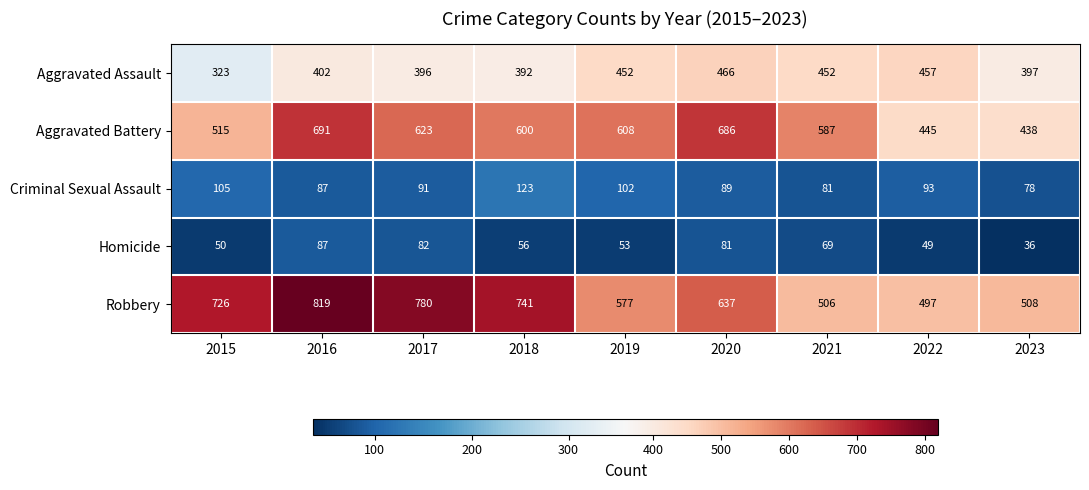

Read the Criminal Sexual Assault value at 2018, to the nearest 5.

125